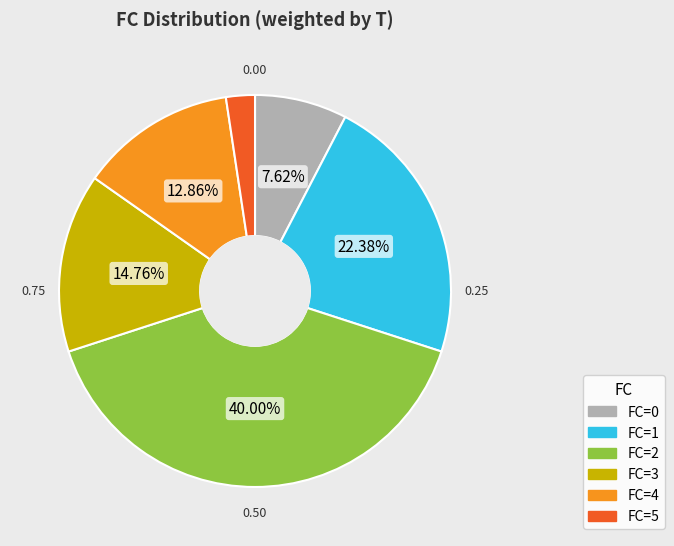

Is there a majority slice in this chart?

No